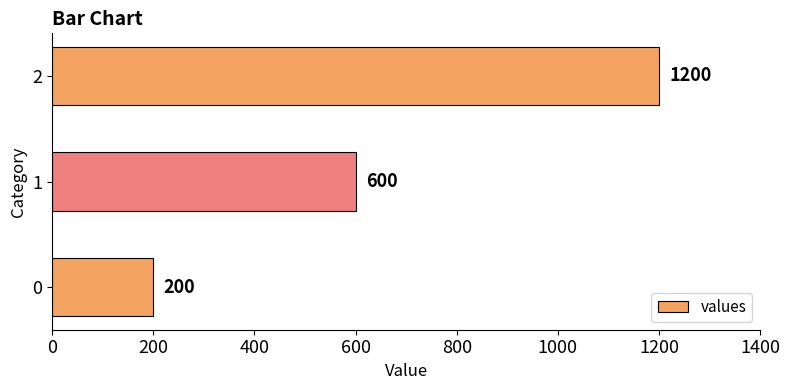

Rank the categories by value from highest to lowest.

2, 1, 0